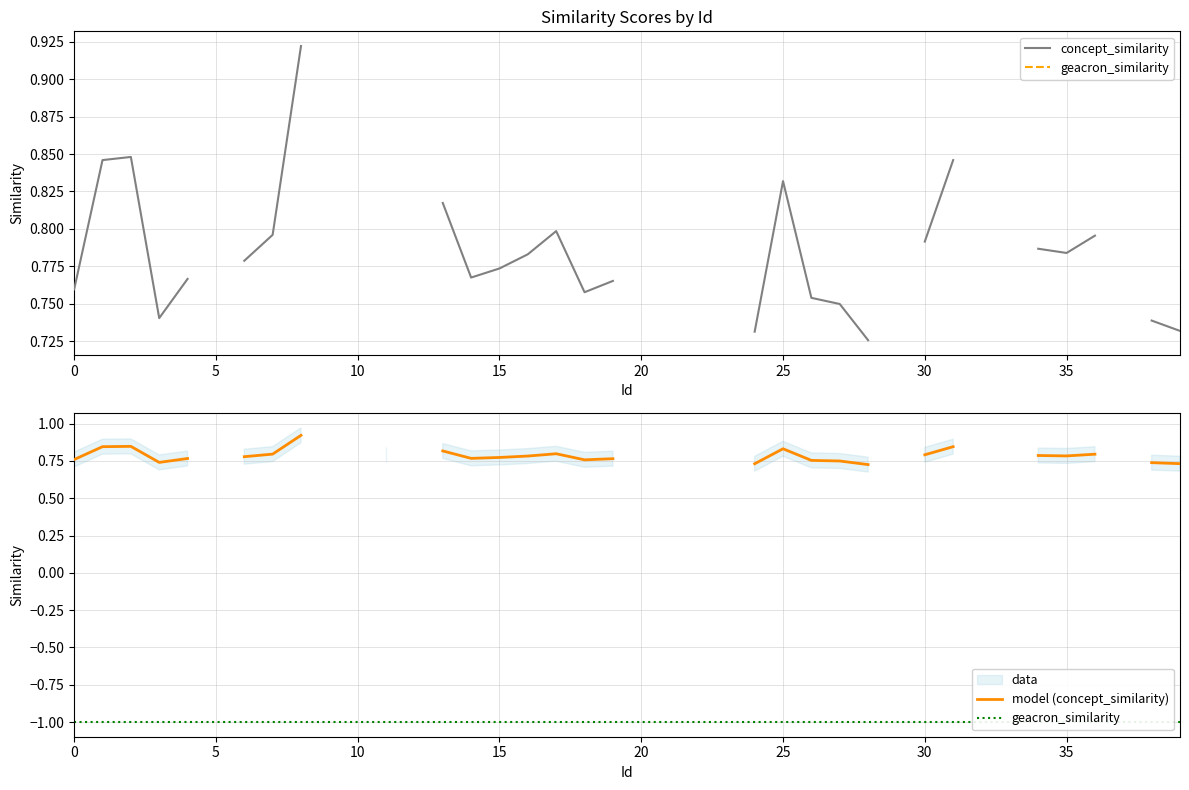

What is the greatest value displayed?

0.9